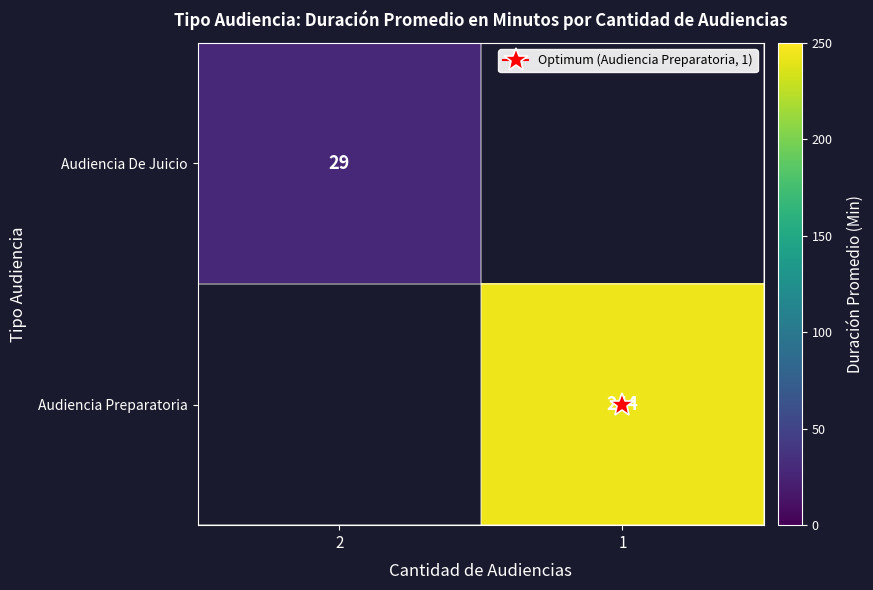

At how many categories does at least one series exceed 102?

1